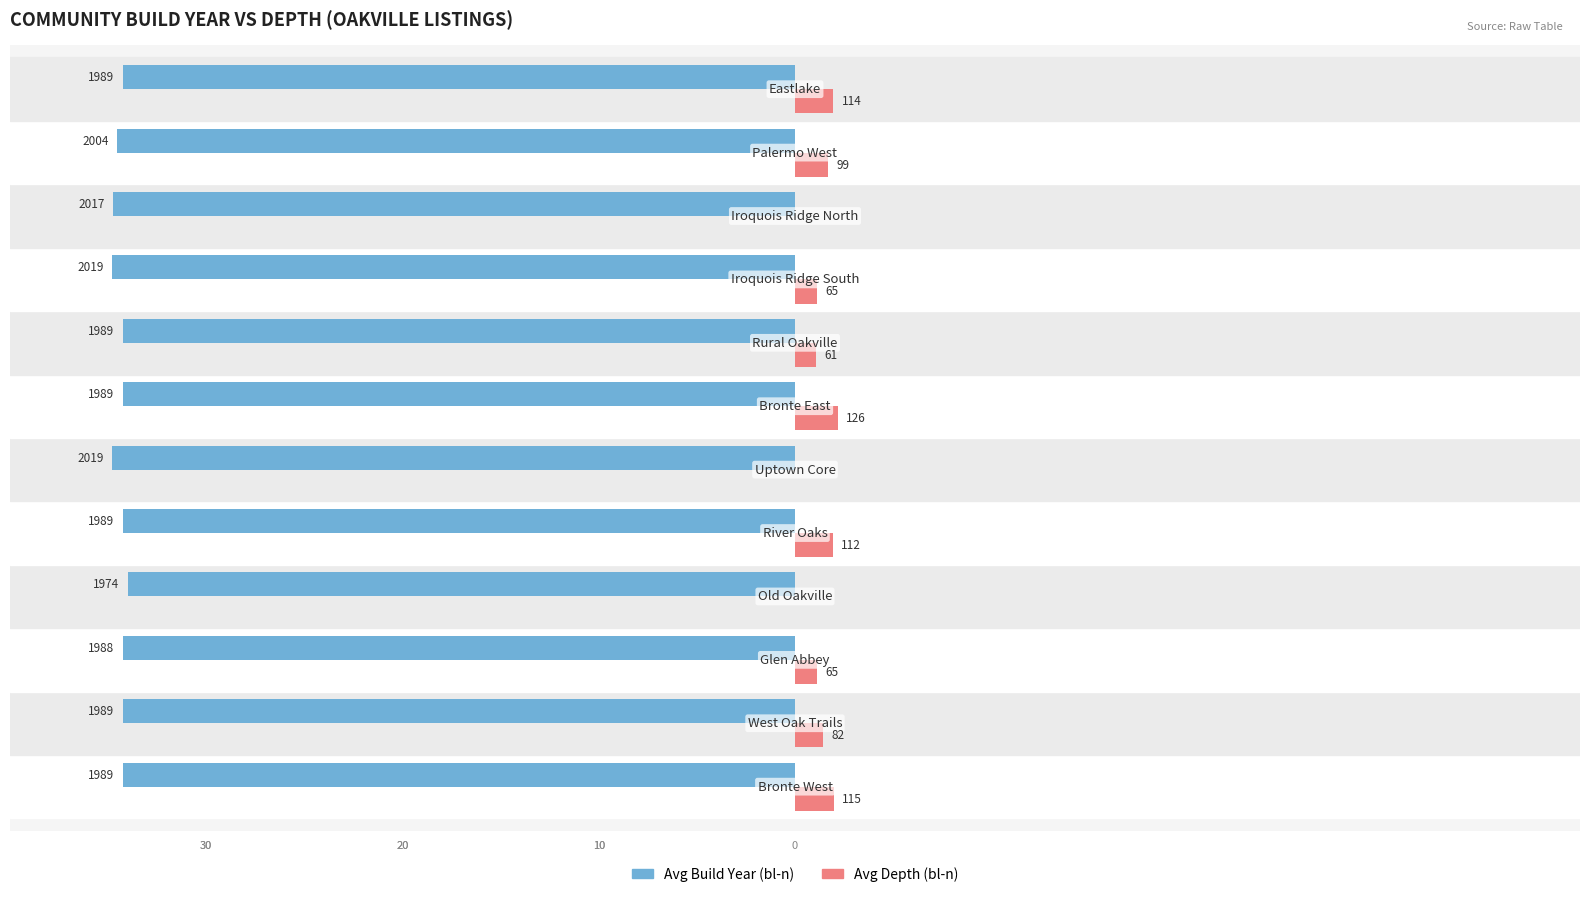

Which series has the largest range (max minus min)?

Avg Depth (bl-n)